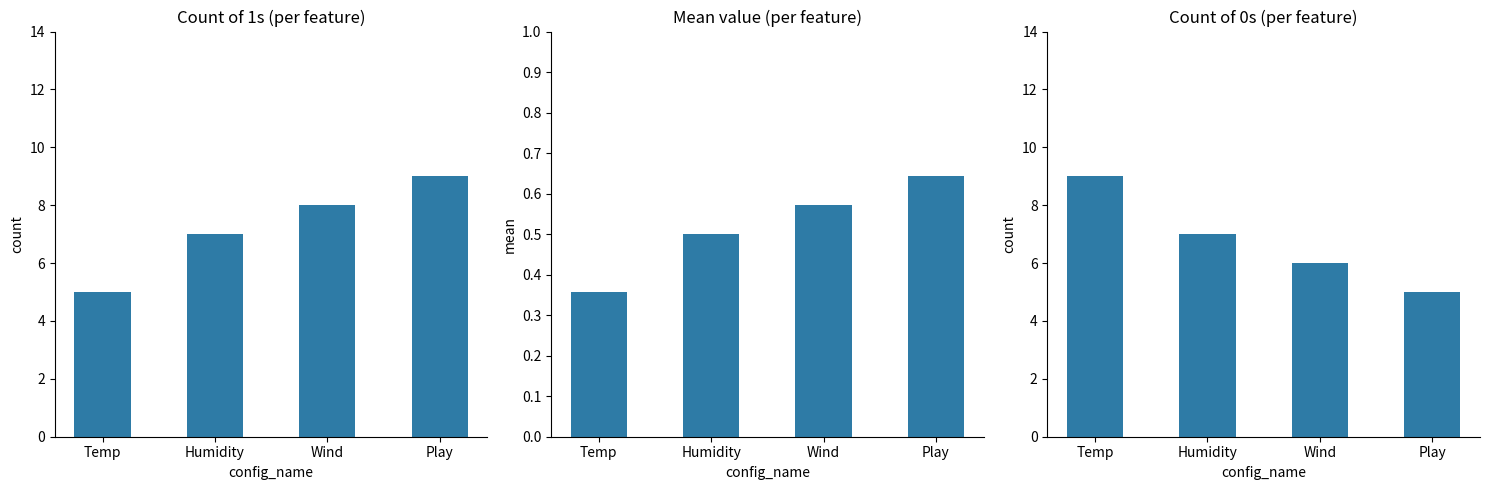

What is the label of the 1st bar from the left?

Temp